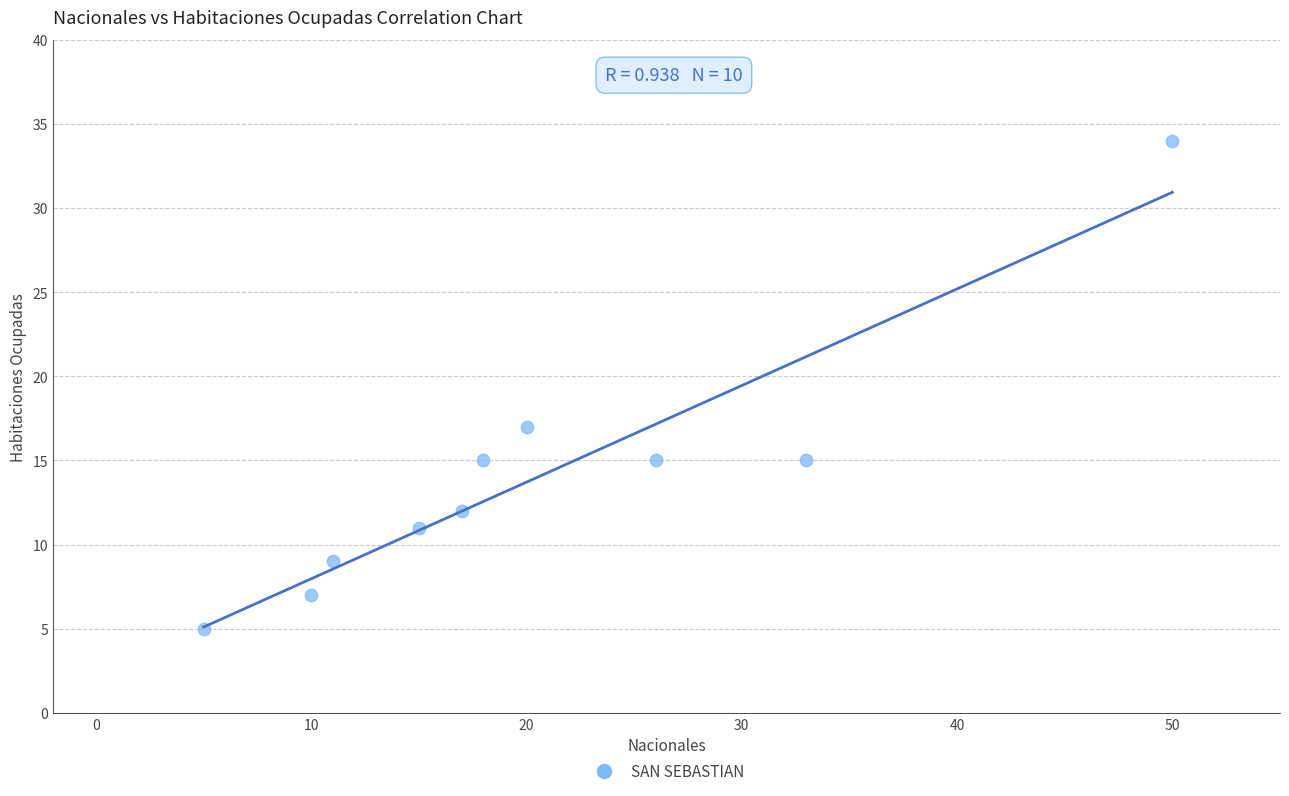

What Y value in the scatter plot is closest to 19?

17